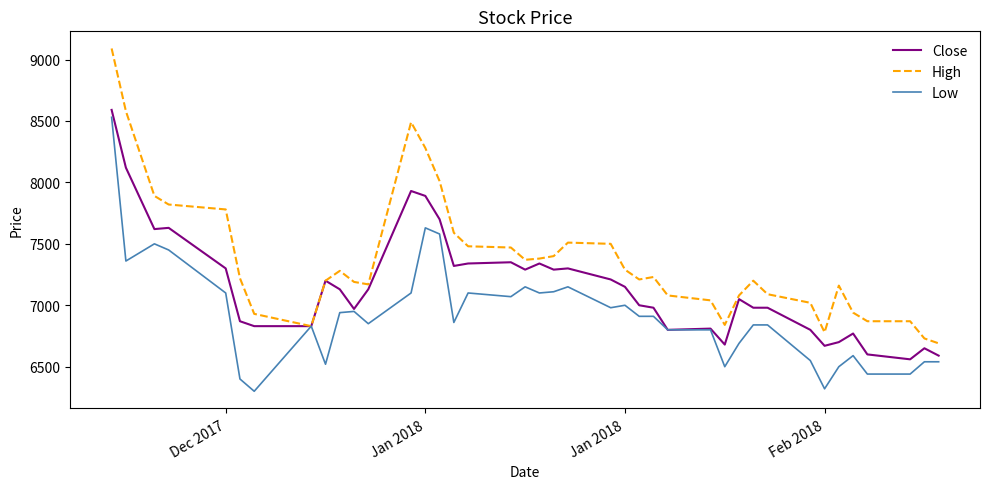

What is the maximum value for Close?

8590